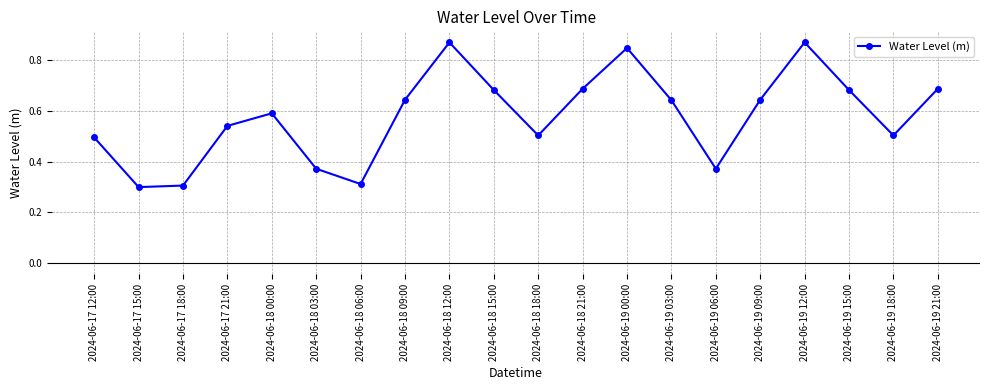

True or false: the data shows 1.1 at 2024-06-19 03:00.

False